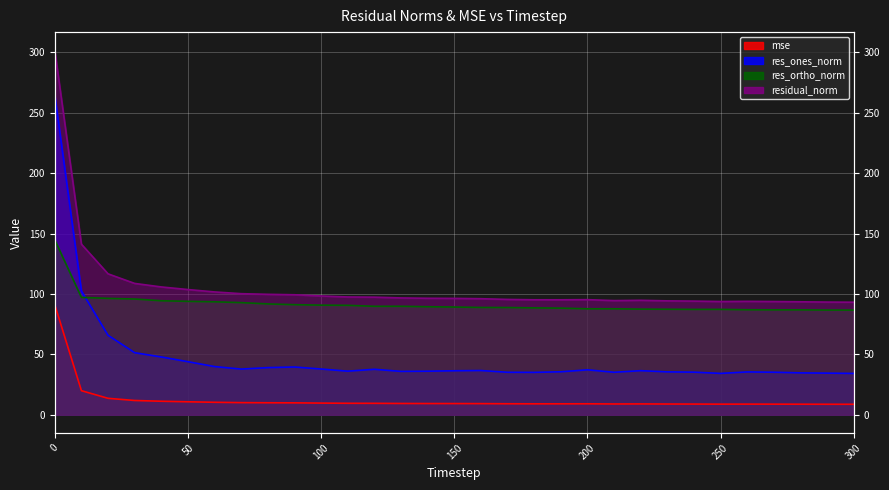

What is the average value of the res_ortho_norm series?

91.7